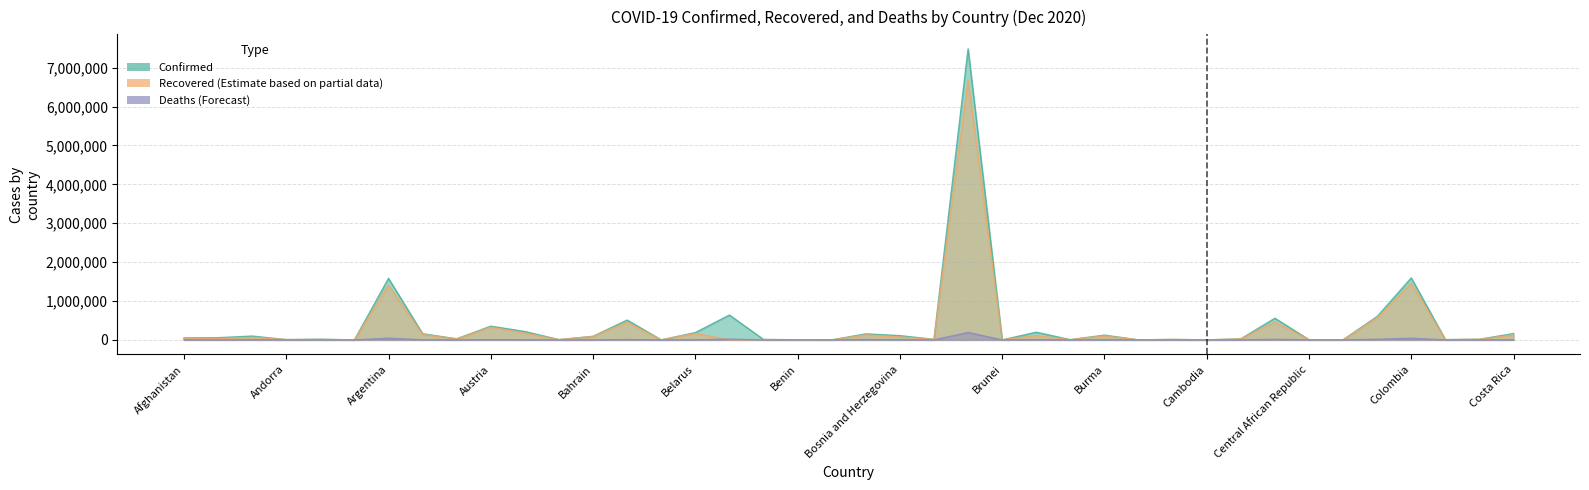

Rank the series at Bangladesh from lowest to highest value.

Deaths, Recovered, Confirmed